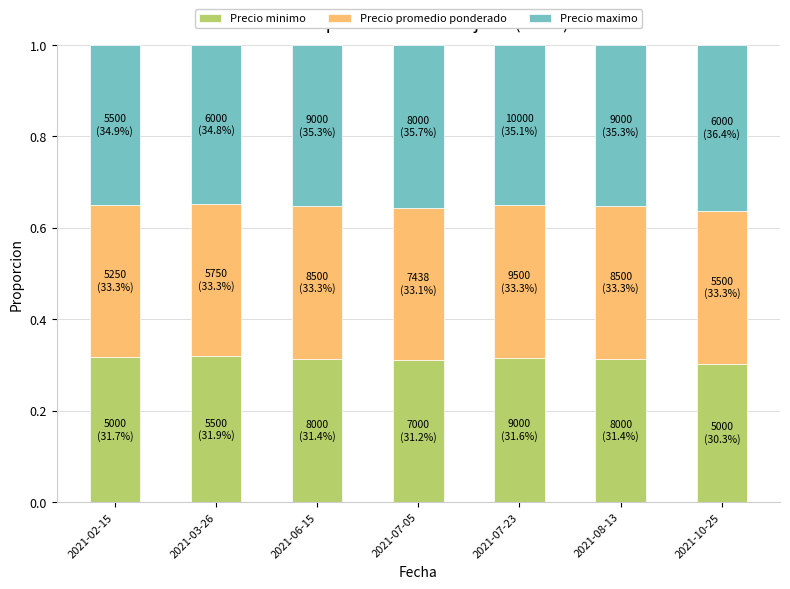

What is the total value across all series at 2021-08-13?

1.0